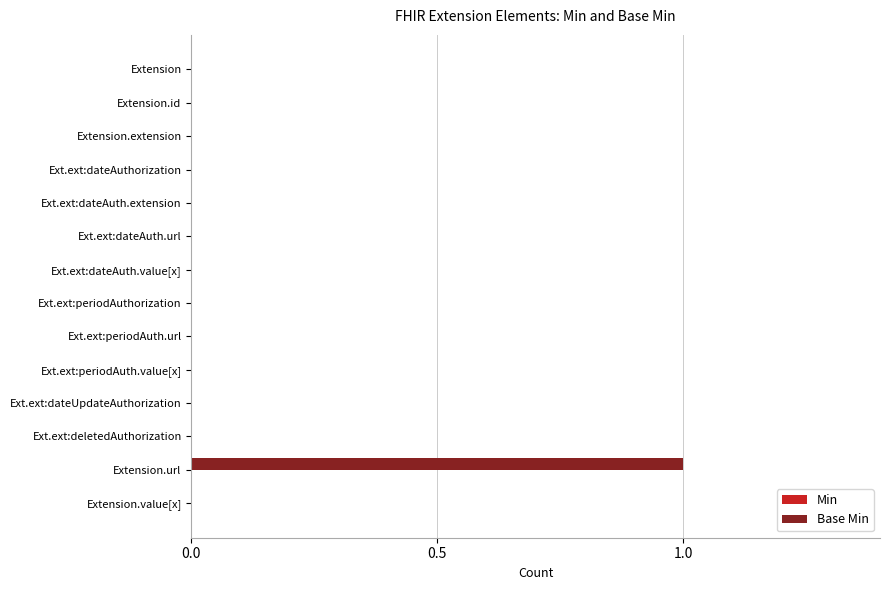

True or false: the data shows 0 at Ext.ext:dateAuthorization.

True